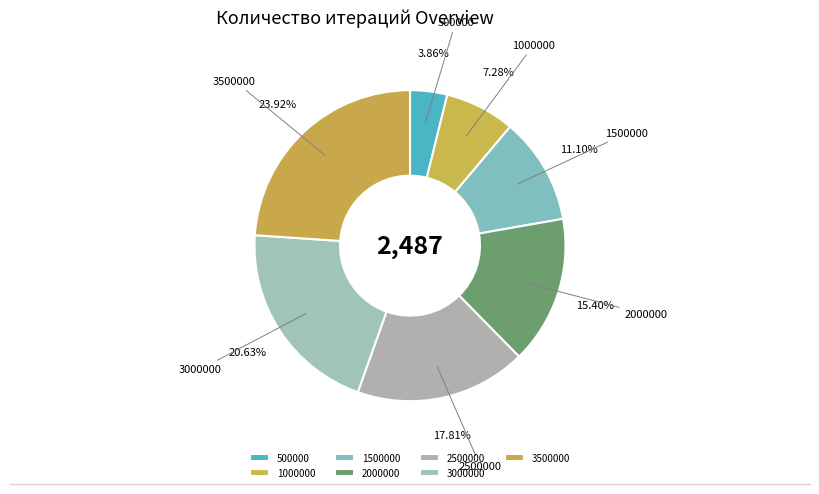

Between 2500000 and 1000000, which is larger?

2500000